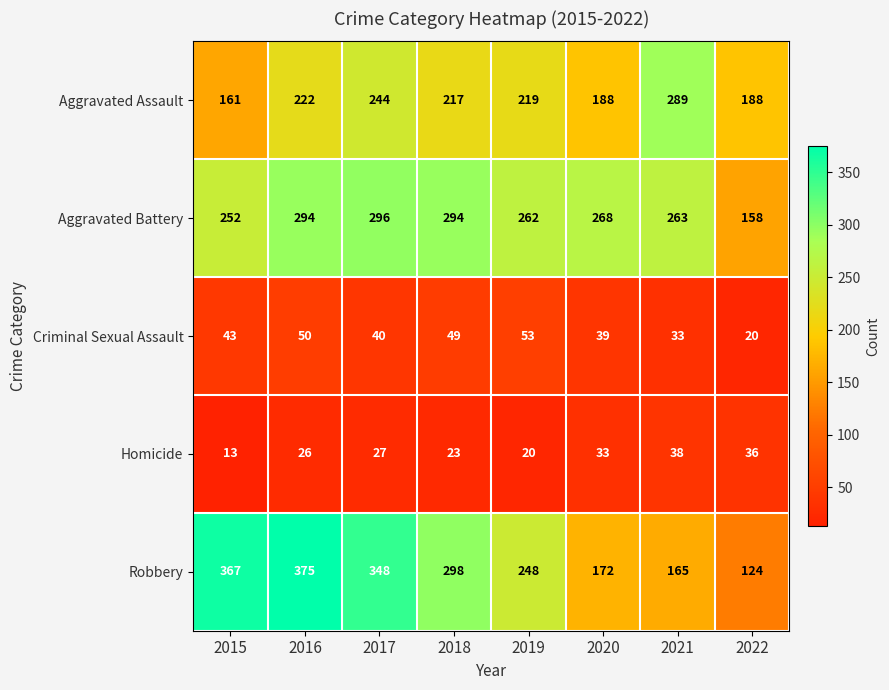

What is the smallest value displayed?

13